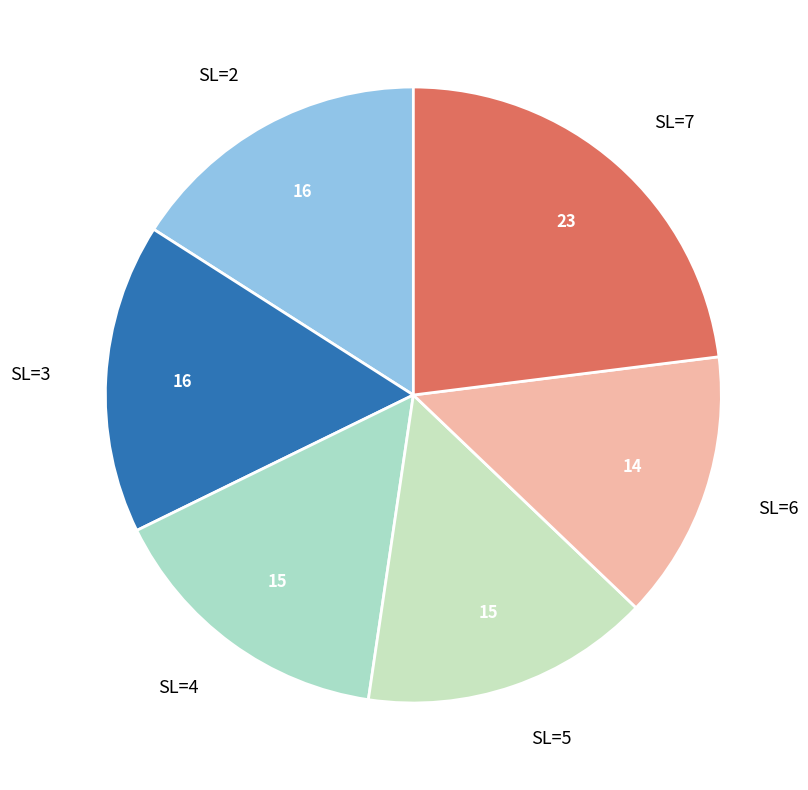

Combined, do SL=2 and SL=6 account for over 50%?

No